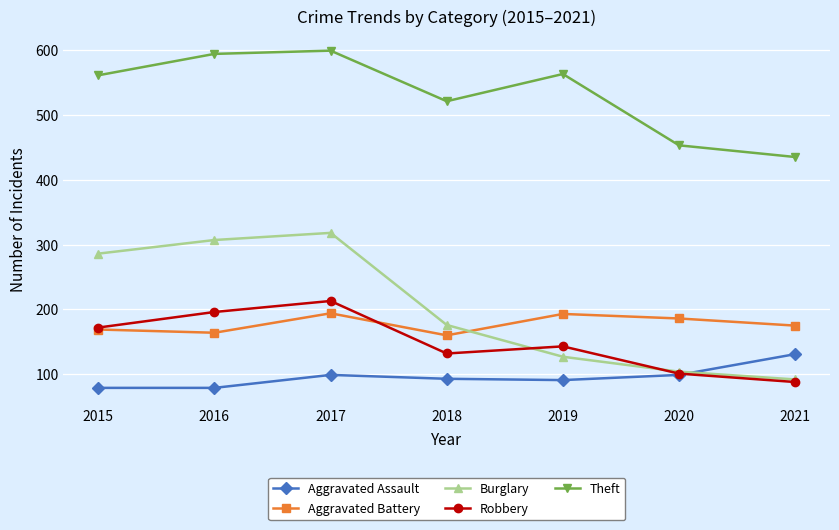

At which category does Aggravated Assault reach its first local peak?

2017